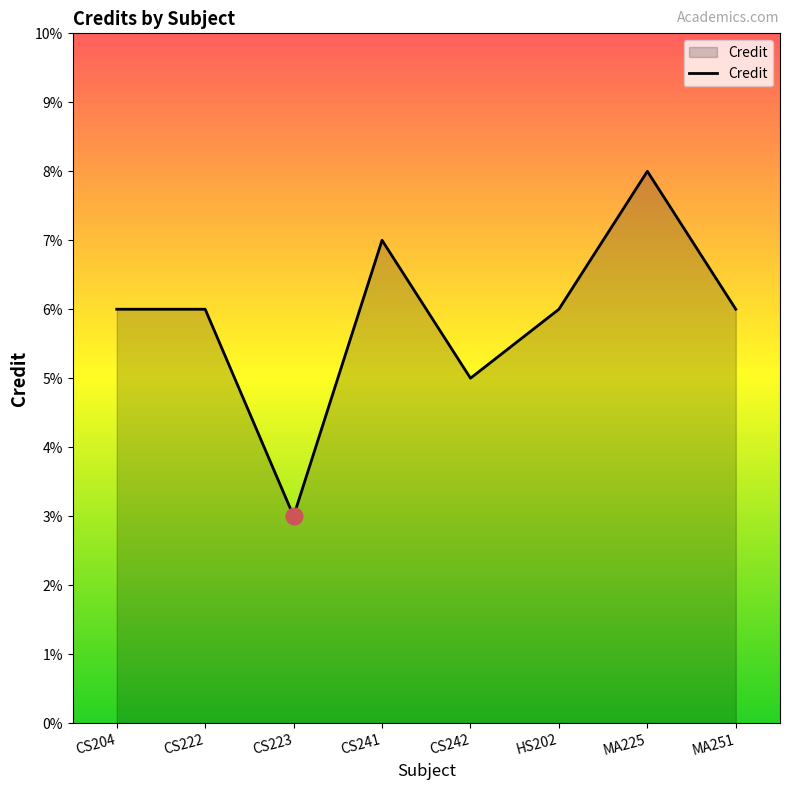

At which category does the data reach its first local valley?

CS223